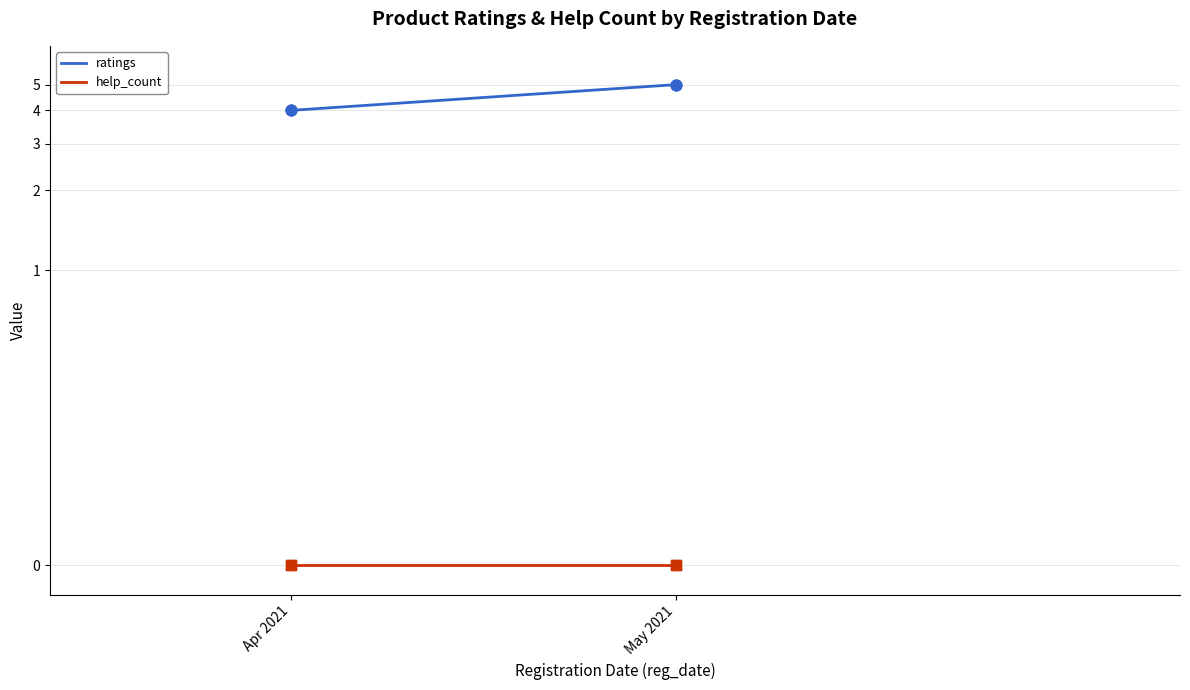

Which series reaches the maximum Y coordinate?

ratings